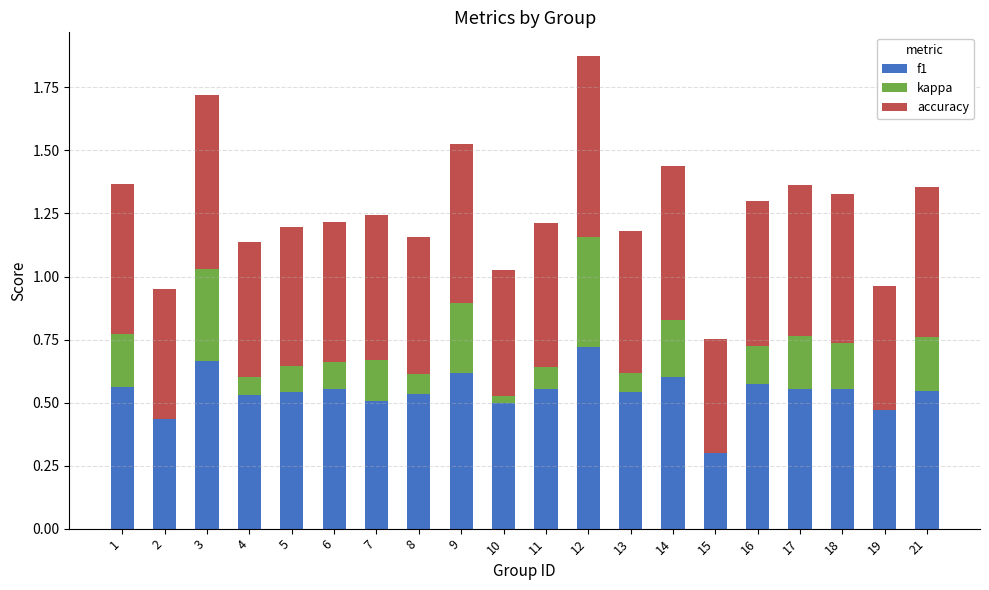

Count the f1 values in the range 0 to 1.

20